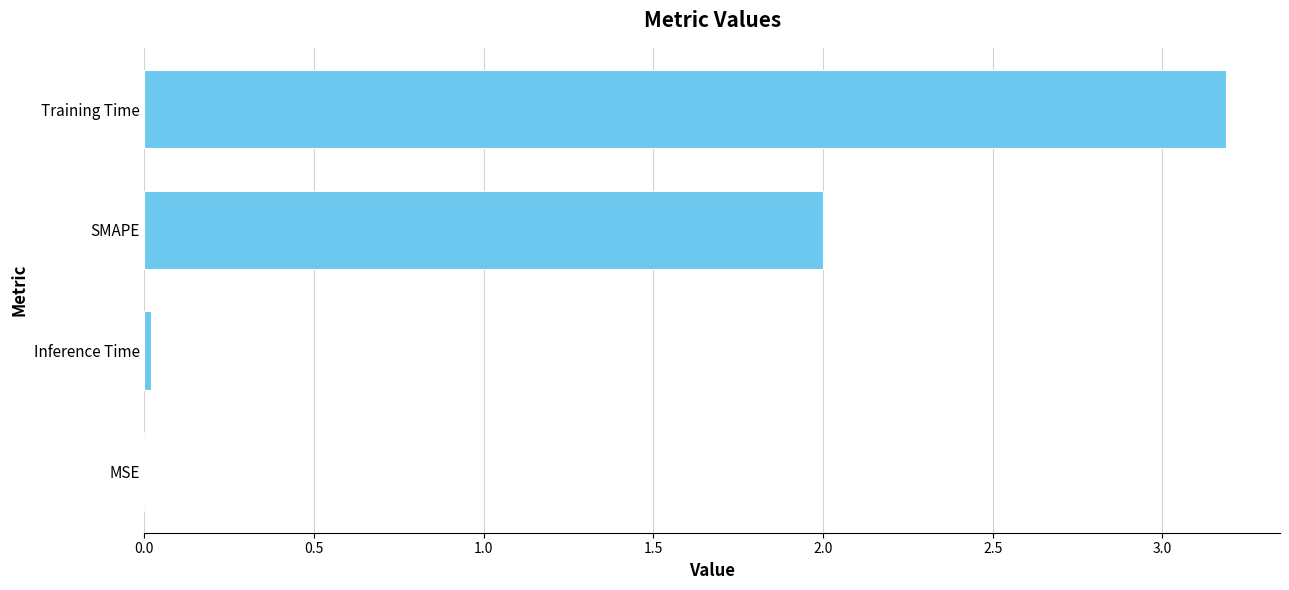

Does the chart contain stacked bars?

No